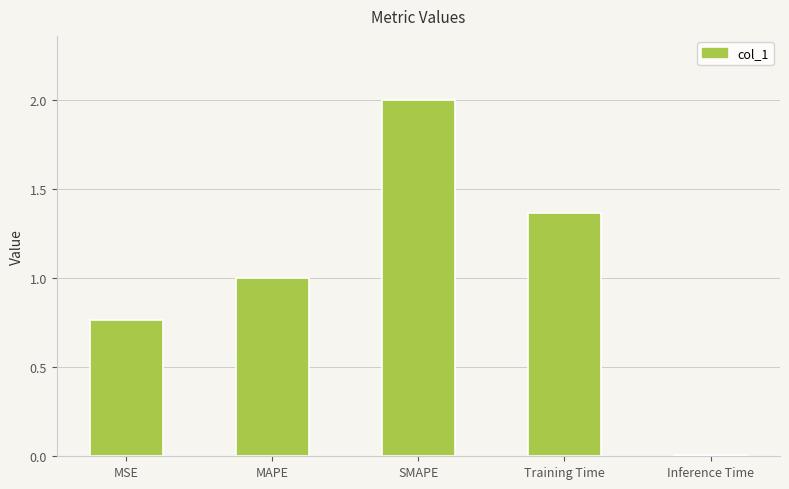

At which label does the data first exceed 1?

MAPE